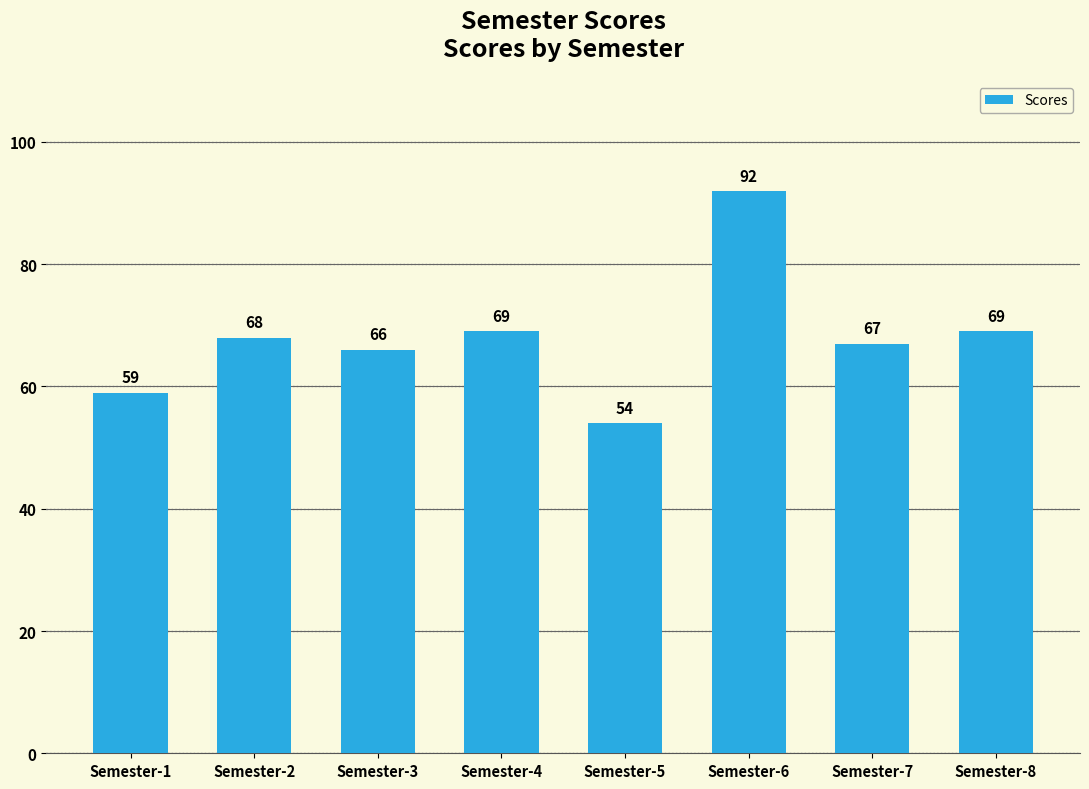

What value does the data have at Semester-1?

59